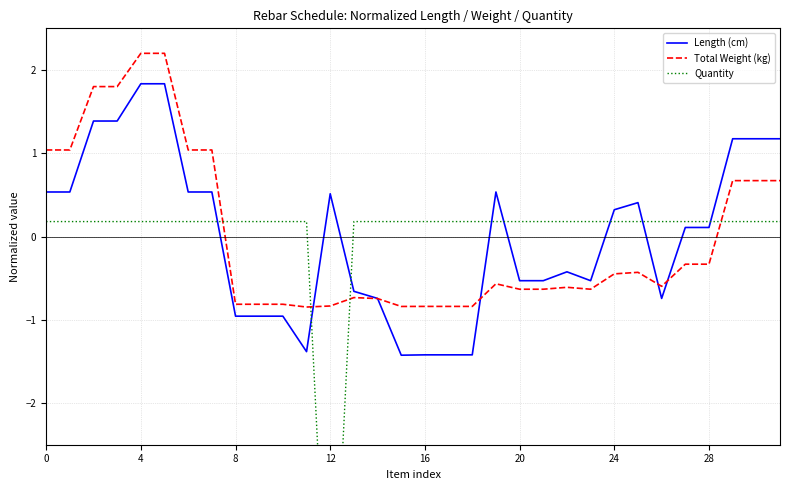

What is the difference between the second highest and minimum values in the Quantity series?

5.7